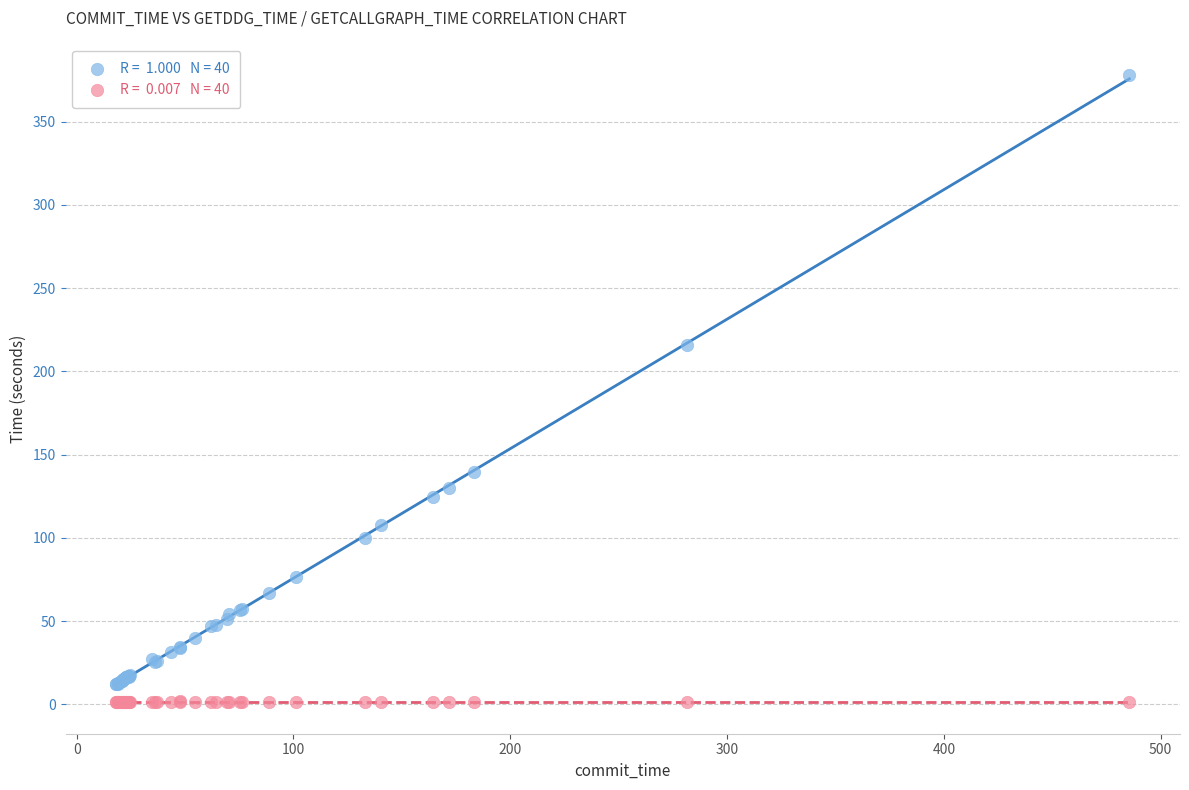

Across all series, what Y value is closest to 189?

215.8